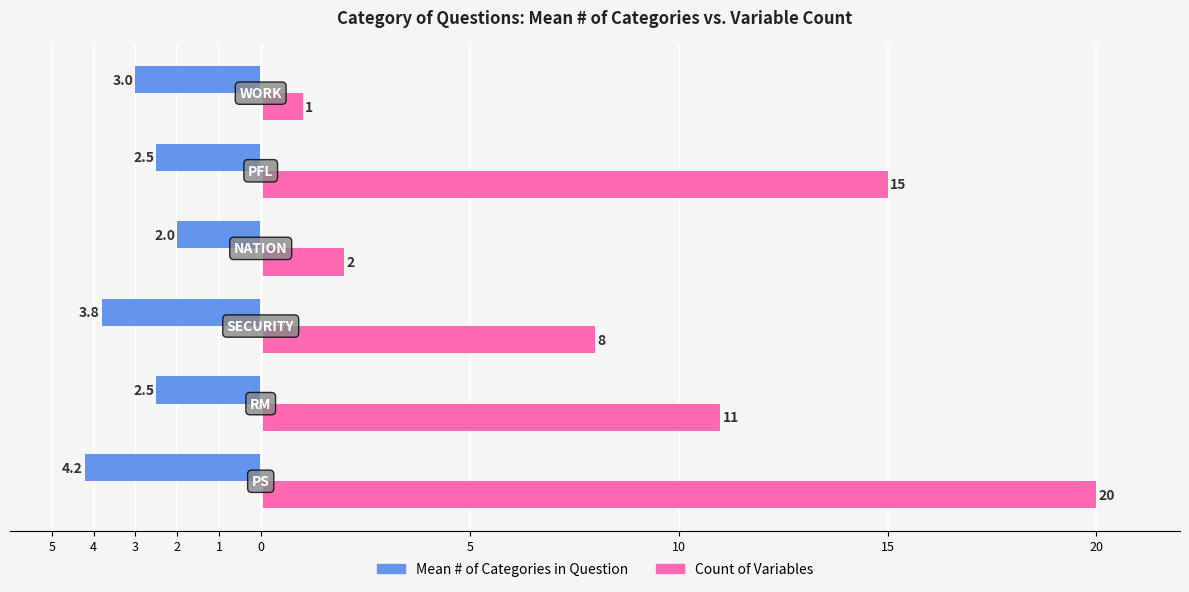

What are all the series names shown in the legend?

Mean # of Categories in Question, Count of Variables